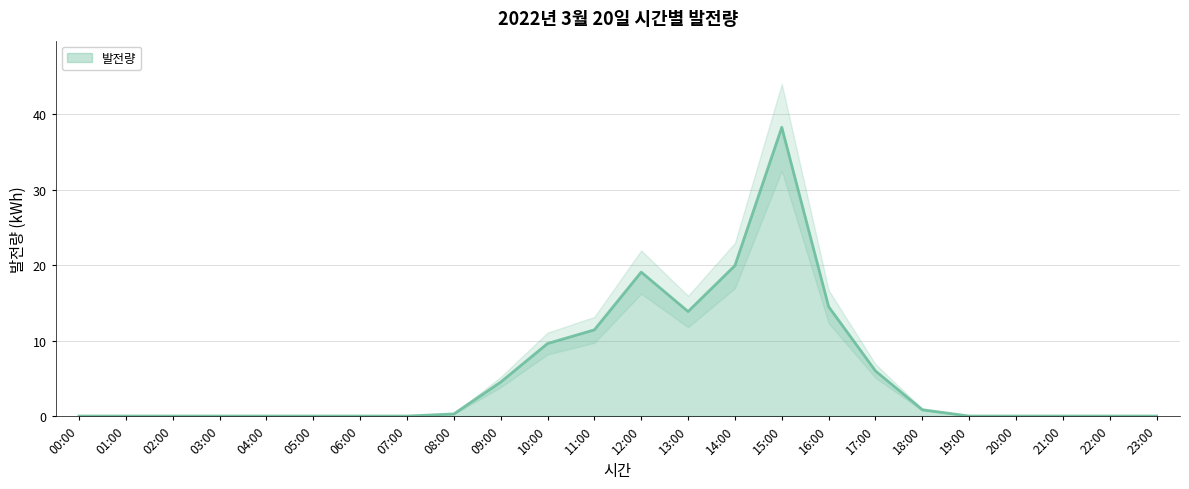

List the labels in order of value, largest first.

15:00, 14:00, 12:00, 16:00, 13:00, 11:00, 10:00, 17:00, 09:00, 18:00, 08:00, 00:00, 01:00, 02:00, 03:00, 04:00, 05:00, 06:00, 07:00, 19:00, 20:00, 21:00, 22:00, 23:00